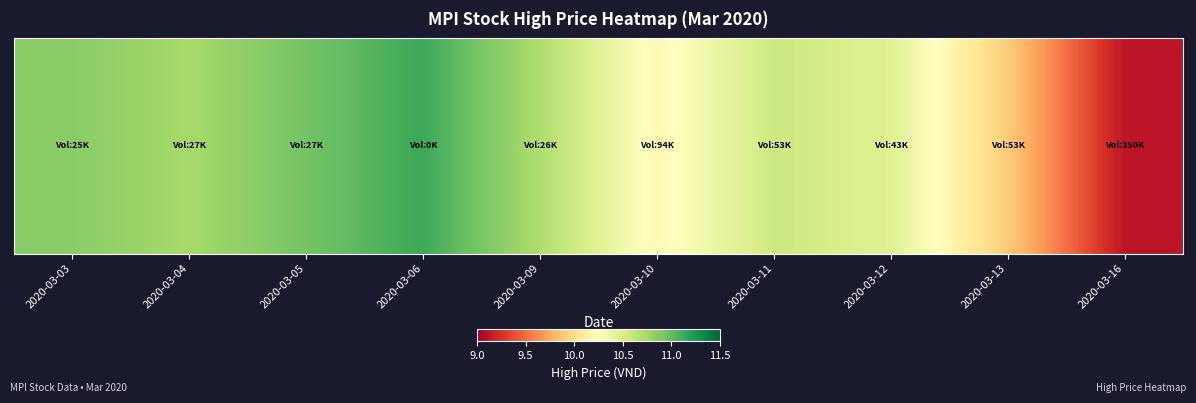

Reading left to right, what are all the values shown in this chart?

2020-03-03=10.9	2020-03-04=10.7	2020-03-05=10.9	2020-03-06=11.1	2020-03-09=10.7	2020-03-10=10.2	2020-03-11=10.6	2020-03-12=10.5	2020-03-13=9.9	2020-03-16=9.1